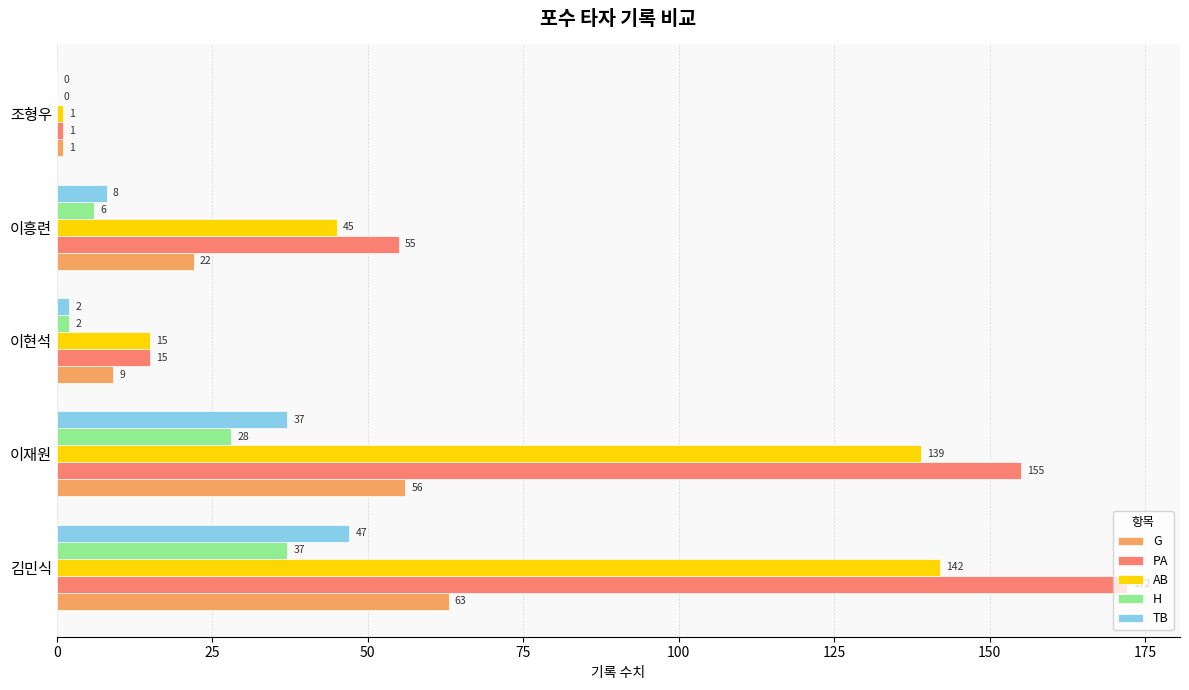

True or false: G has a value of 56 at 이재원.

True